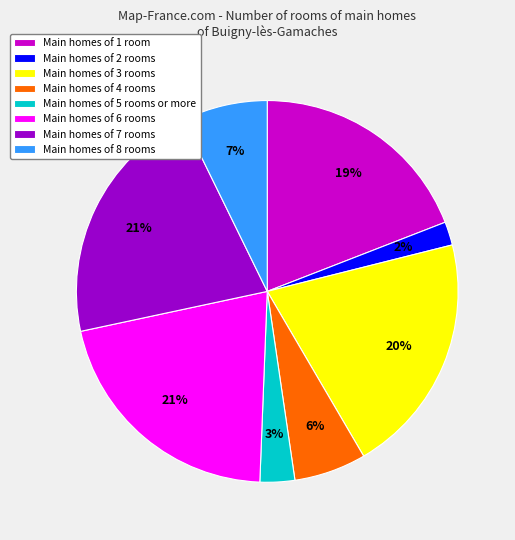

Is there a majority slice in this chart?

No